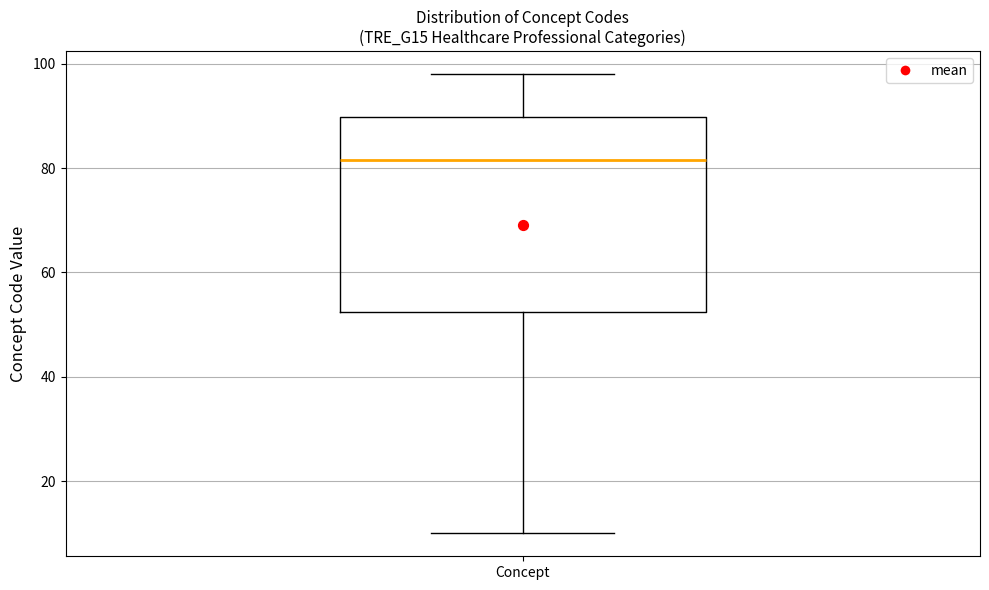

Where is the lower edge of the box for Concept on the y-axis? The values are not printed on the chart, so give them approximately, as read against the axis.

52